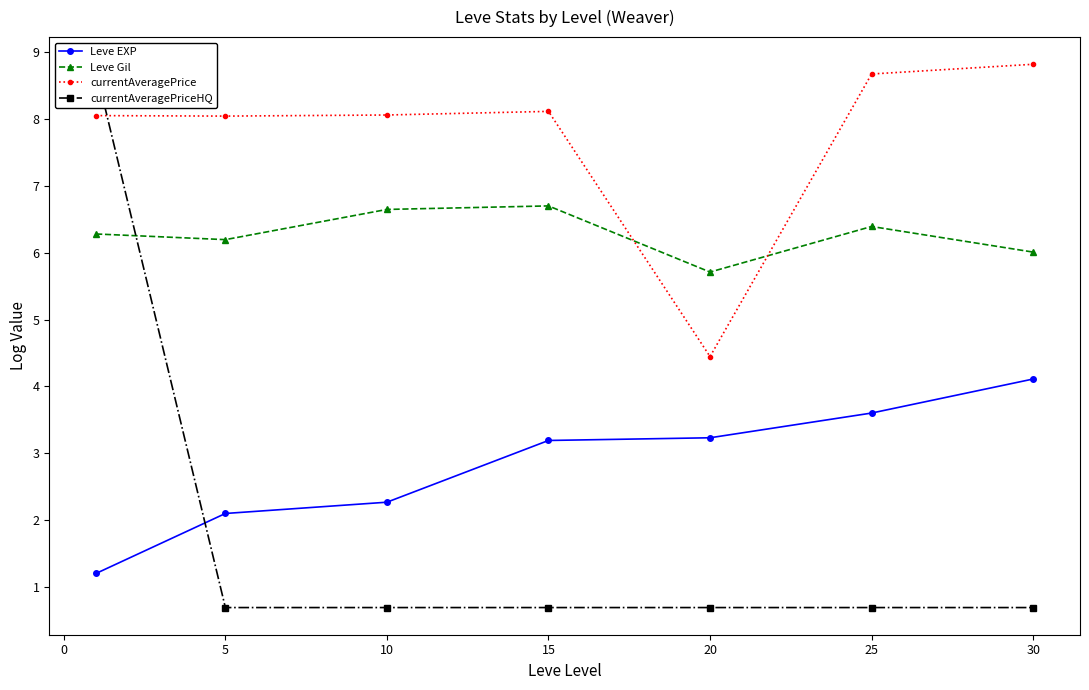

What is the approximate value of Leve Gil at 15?

6.7